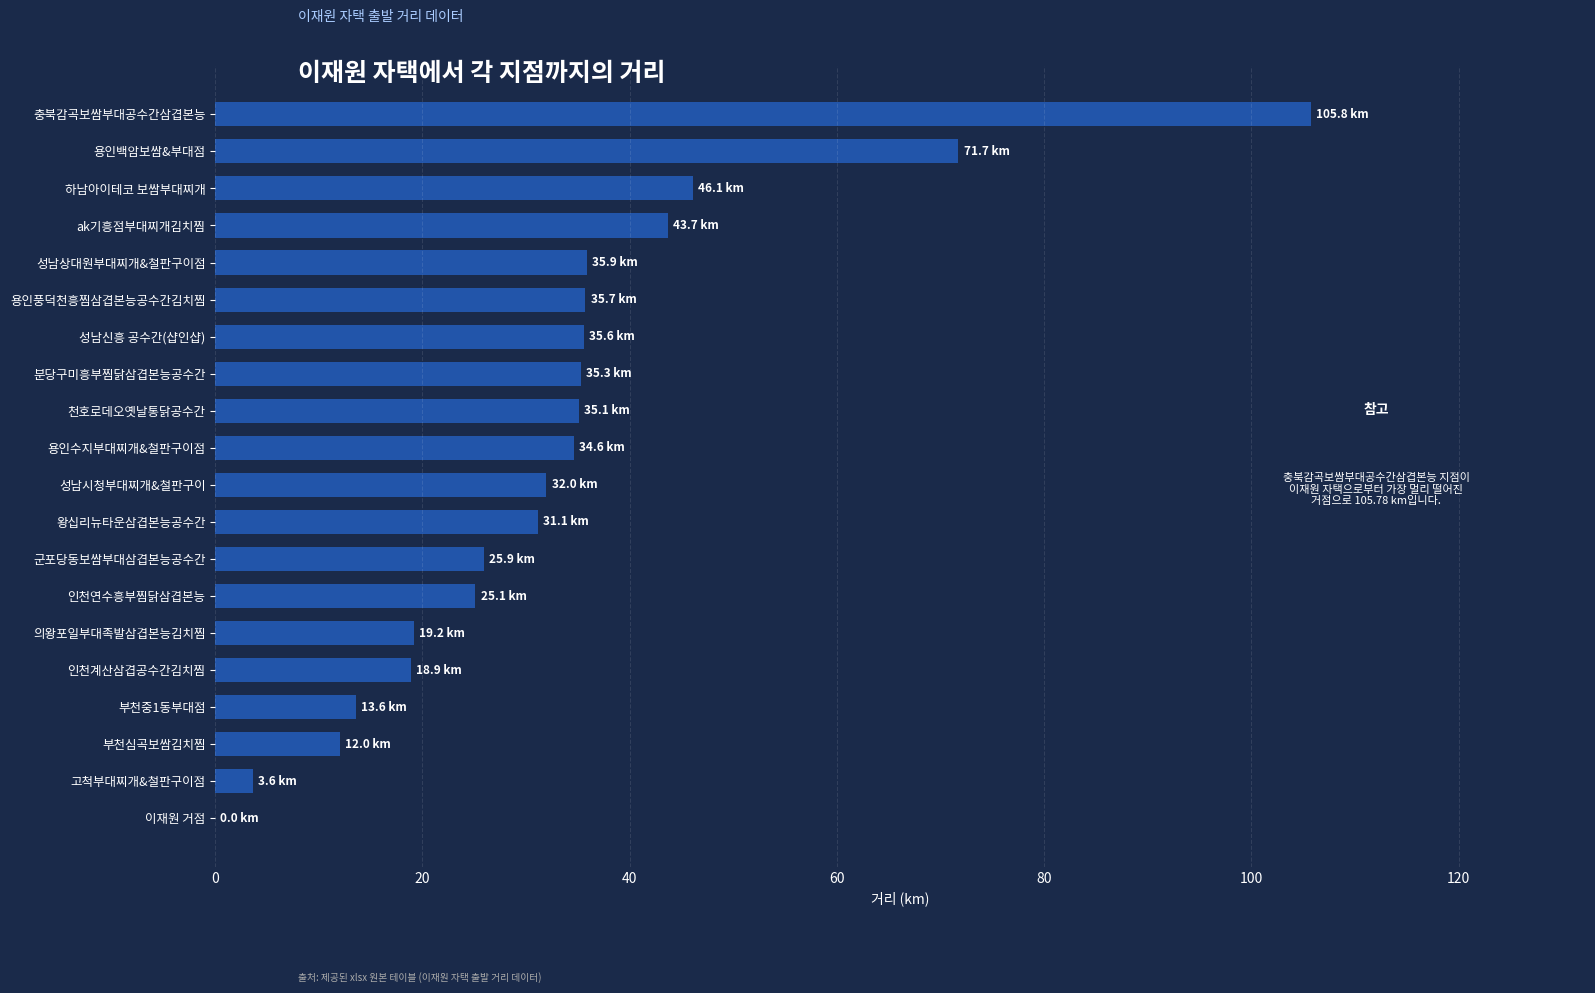

What is the change in value from ak기흥점부대찌개김치찜 to 성남신흥 공수간(샵인샵)?

-8.0